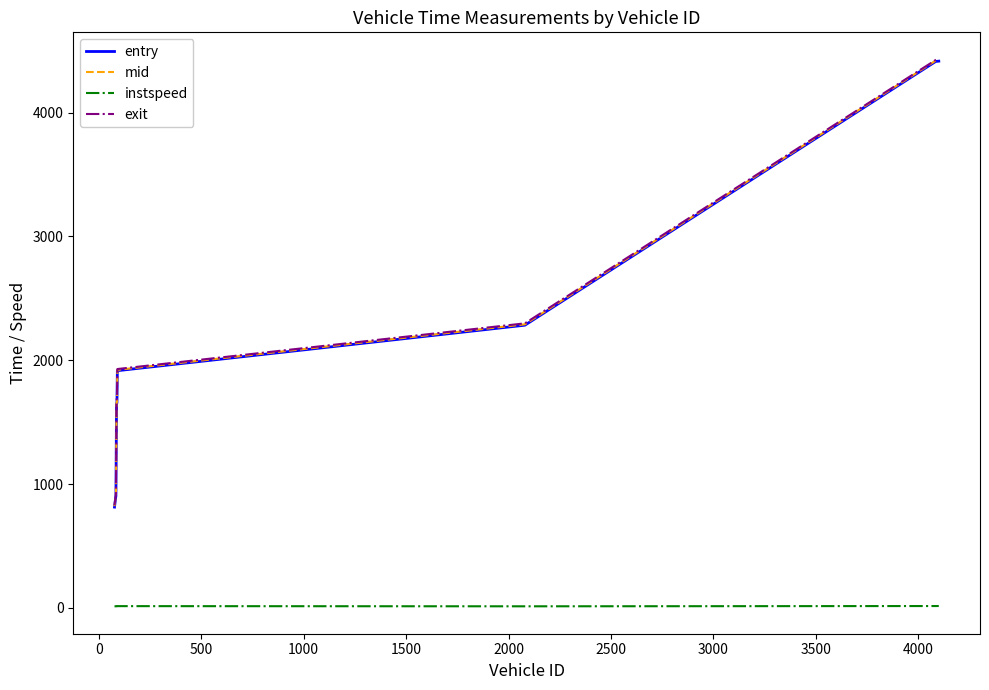

What is the lowest value of the mid series?

821.3